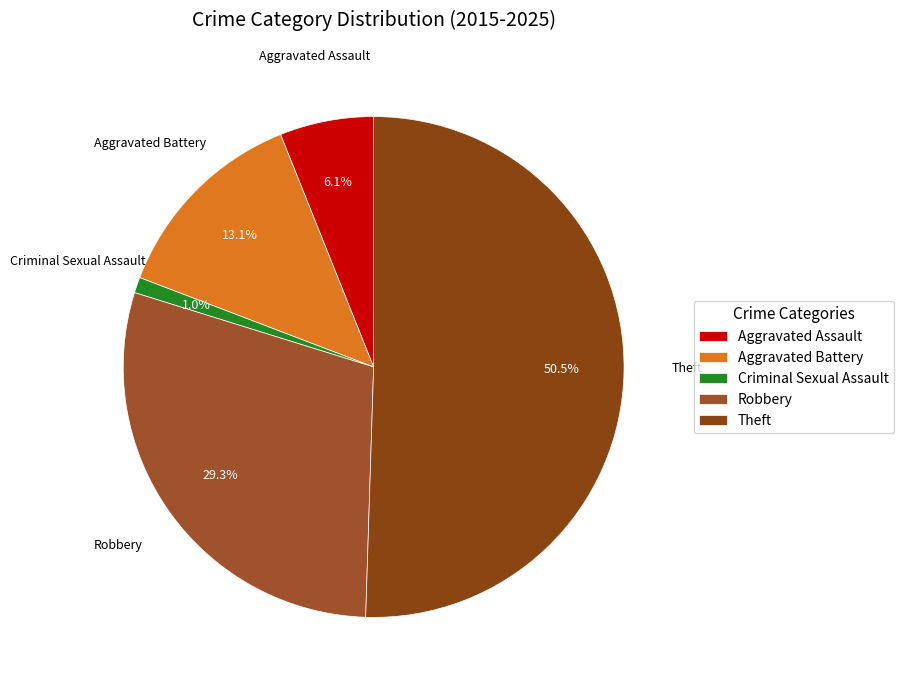

Count the number of slices in the pie.

5